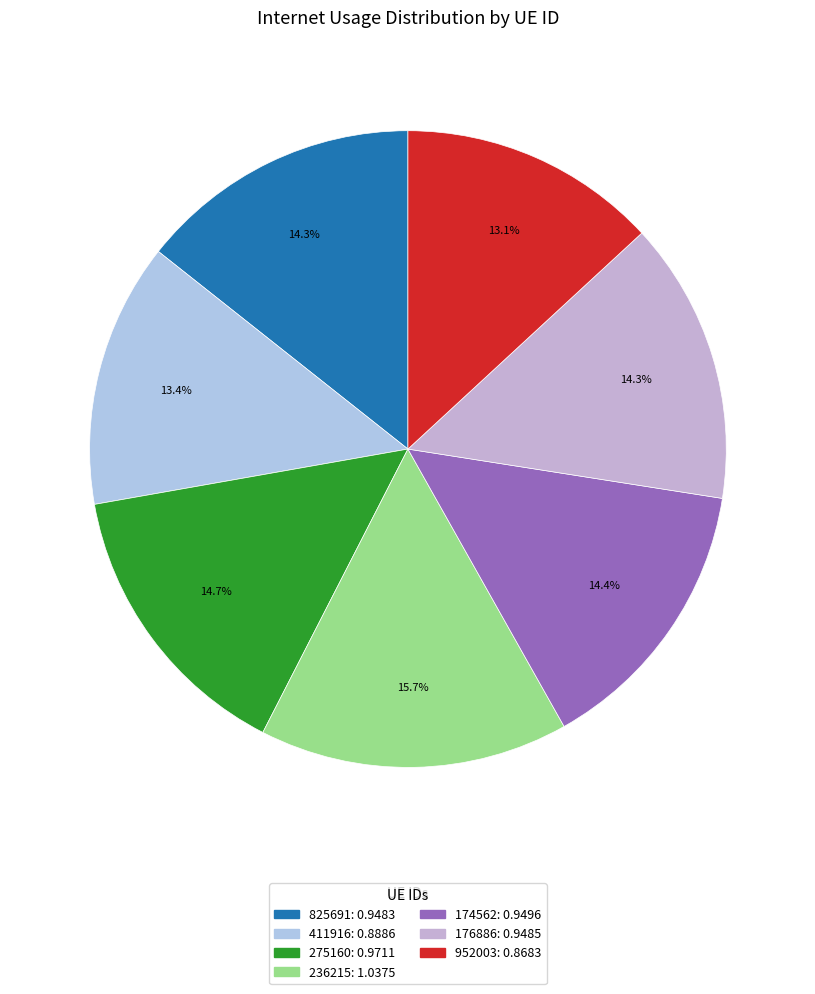

How many slices are in this pie chart?

7